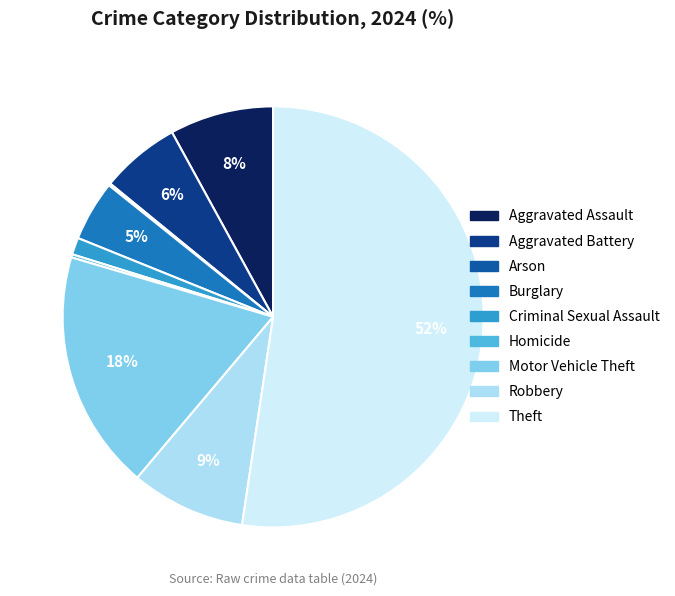

What is the largest slice in the pie chart?

Theft